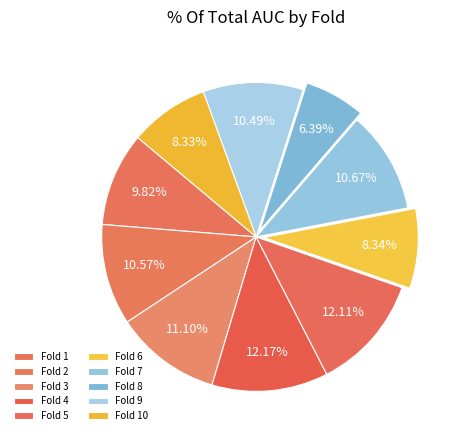

Is it true that Fold 8 is 1% of the pie?

False